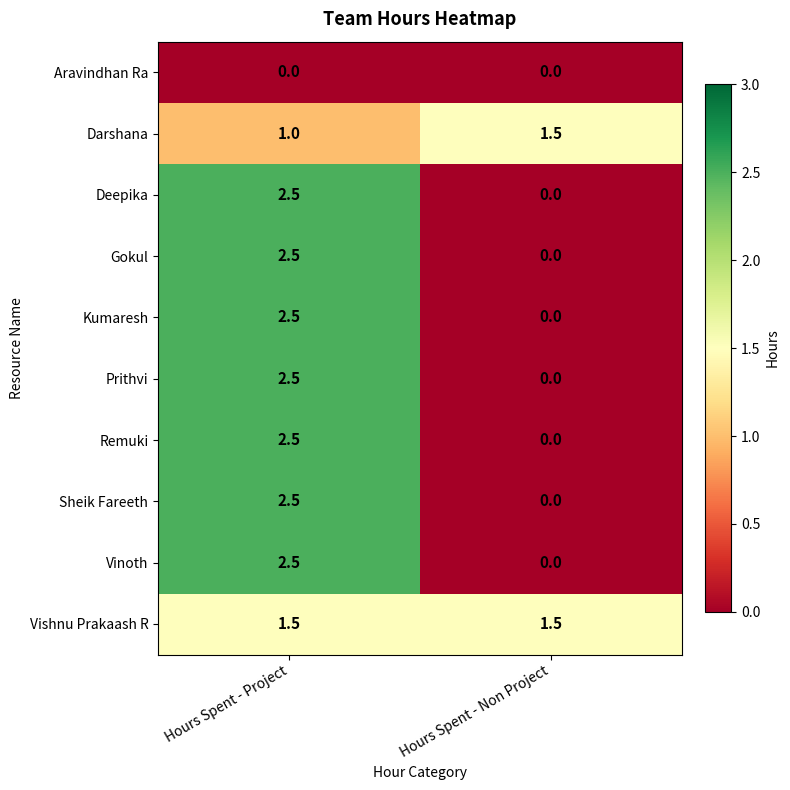

List the labels in order of Vinoth value, largest first.

Hours Spent - Project, Hours Spent - Non Project